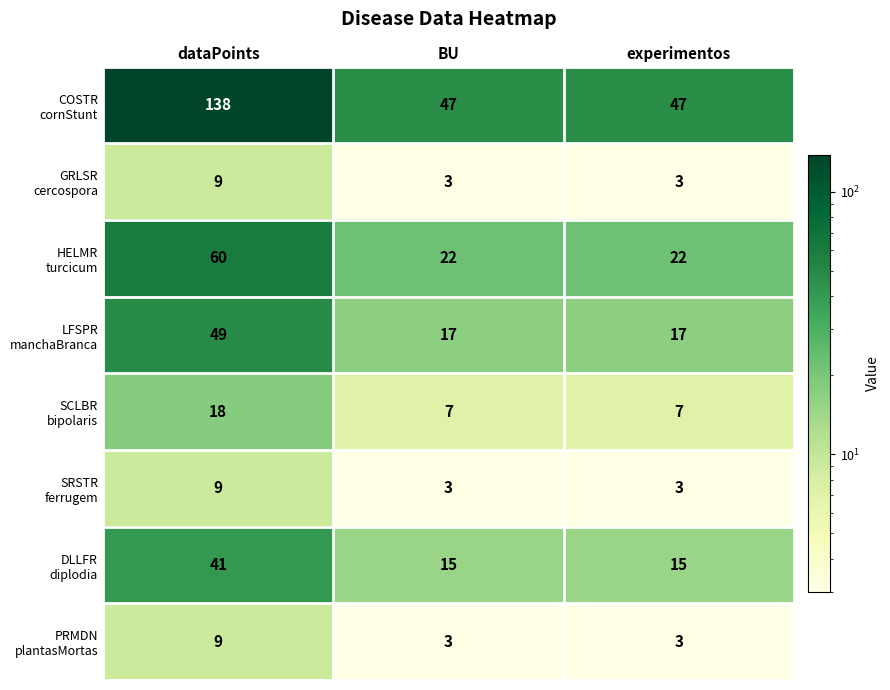

What is the total value across all series at dataPoints?

333